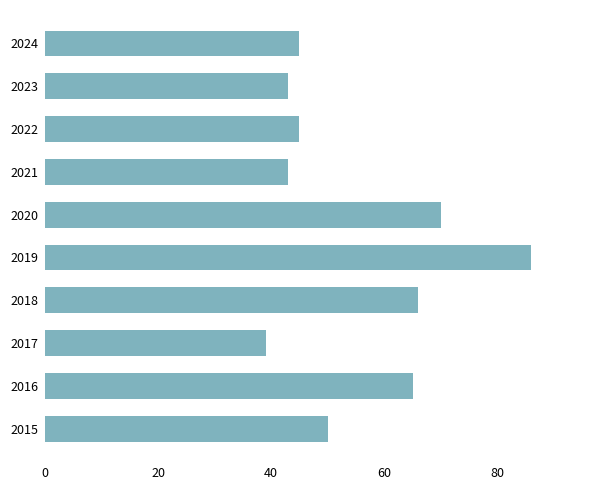

True or false: the data shows 63 at 2017.

False